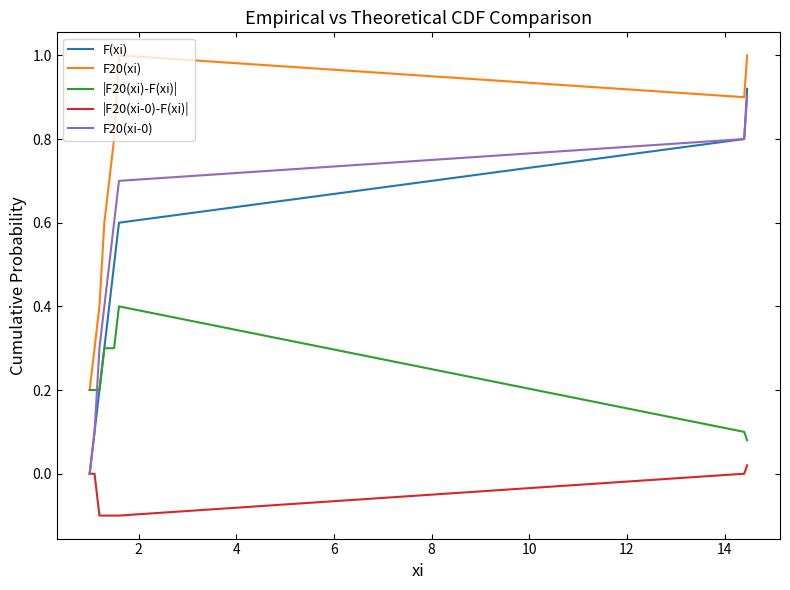

What is the greatest value displayed?

1.0